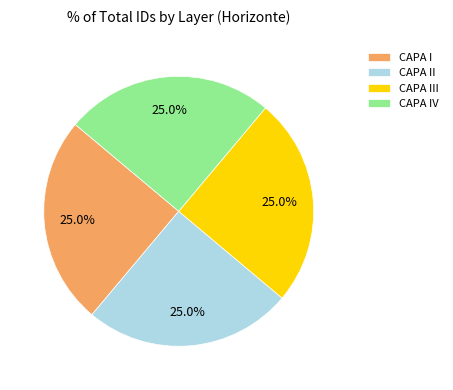

What is the ratio of the value at CAPA II to the value at CAPA IV?

1.0